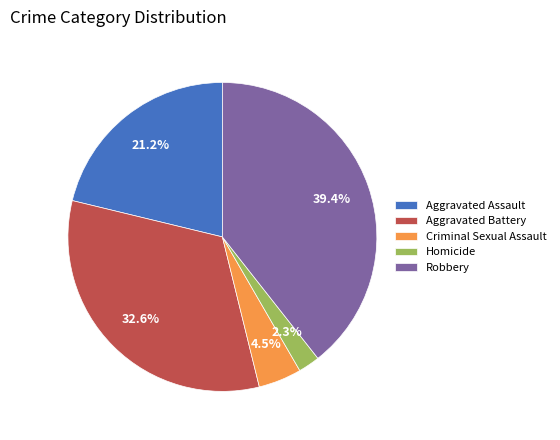

Count the number of slices in the pie.

5